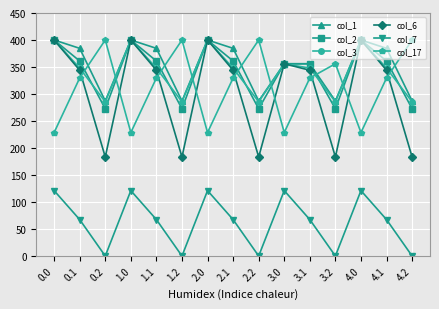

Is it true that col_3 equals 347.9 at 1.1?

True